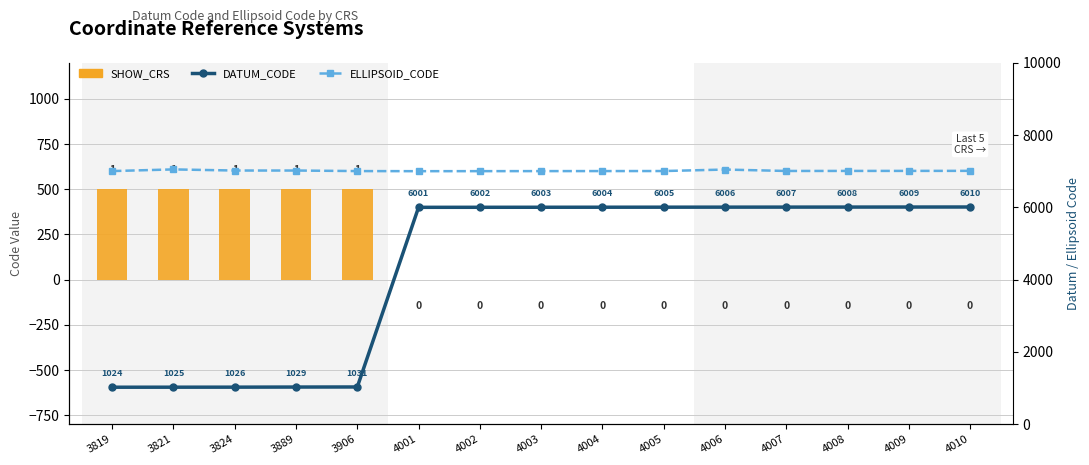

Rank the categories by SHOW_CRS value from lowest to highest.

4001, 4002, 4003, 4004, 4005, 4006, 4007, 4008, 4009, 4010, 3819, 3821, 3824, 3889, 3906